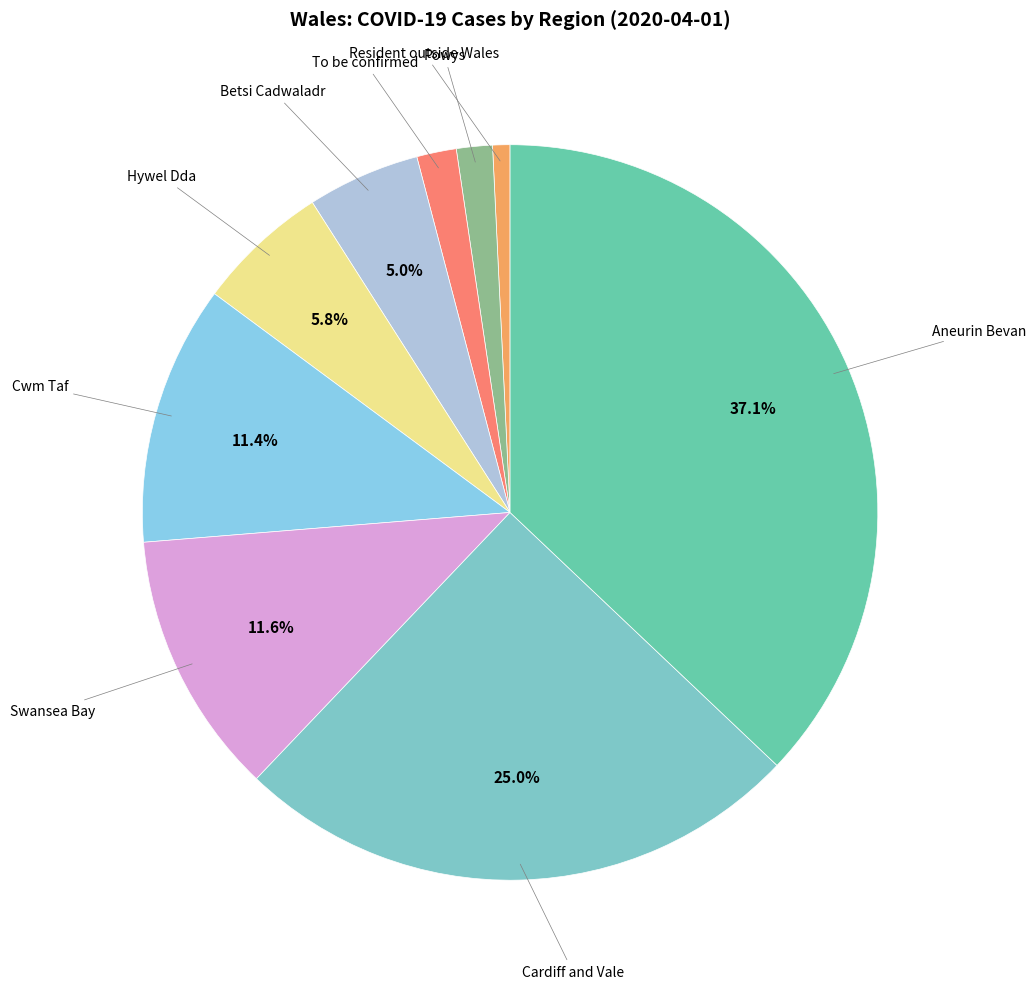

Does any single category account for the majority?

No